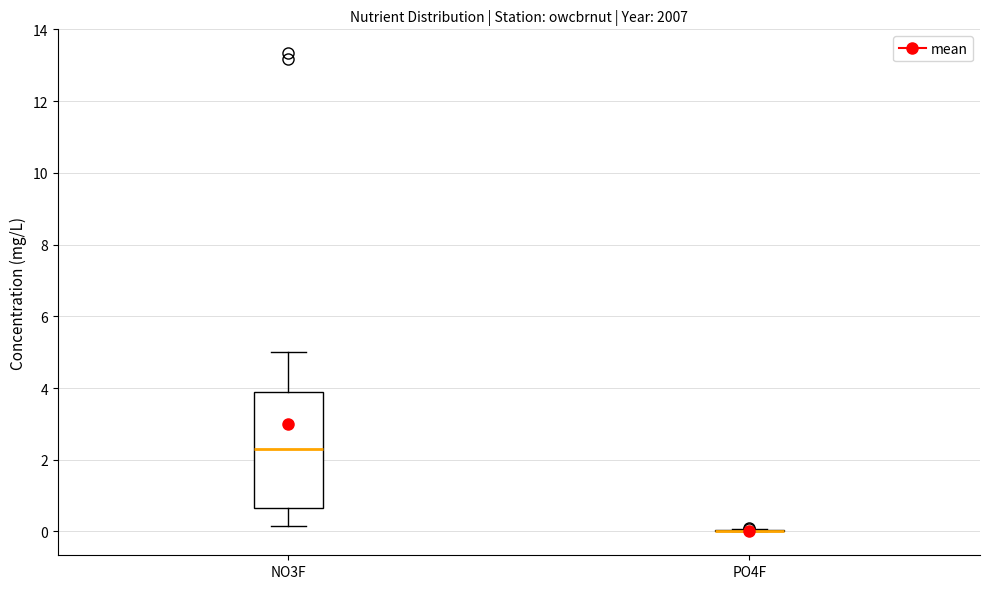

Comparing the boxes themselves (not the whiskers), which one is the tallest?

NO3F